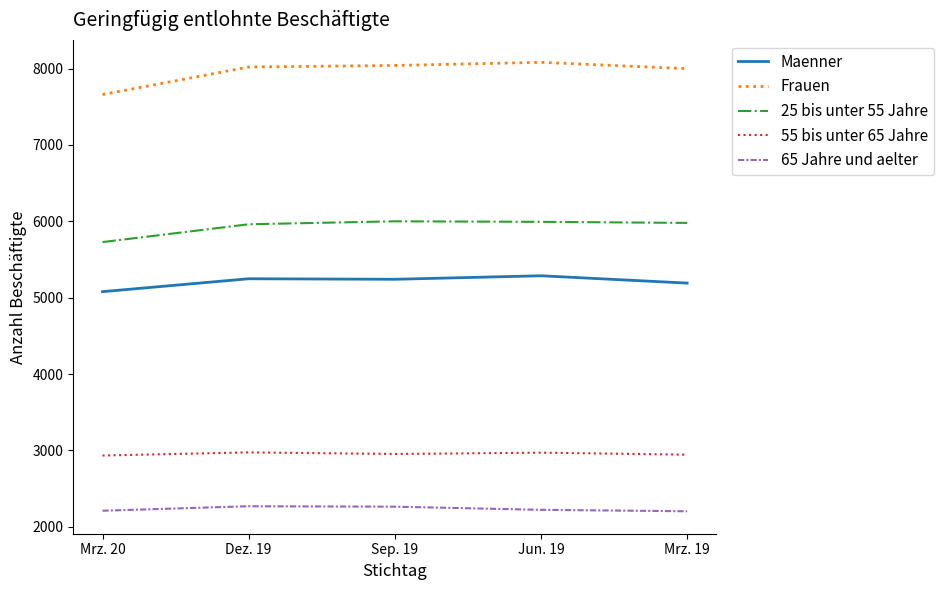

What is the greatest value displayed?

8081